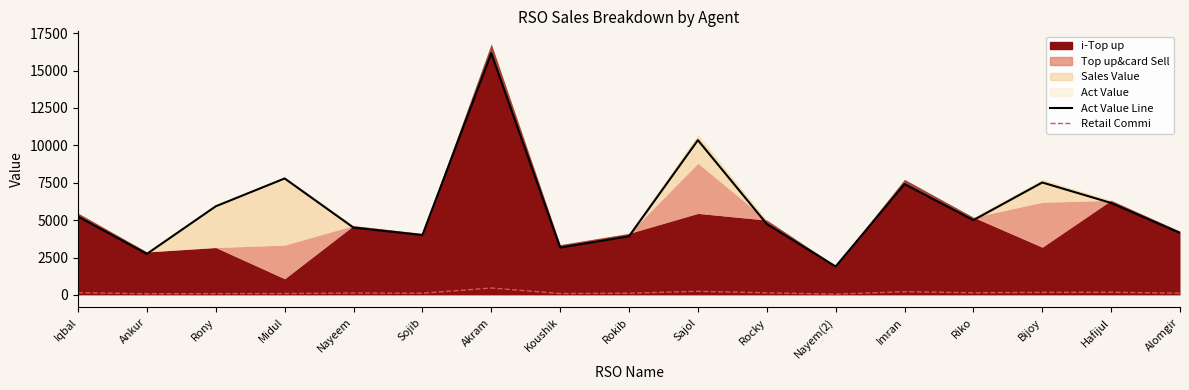

True or false: Retail Commi has more than 1 points higher than both neighbors.

True